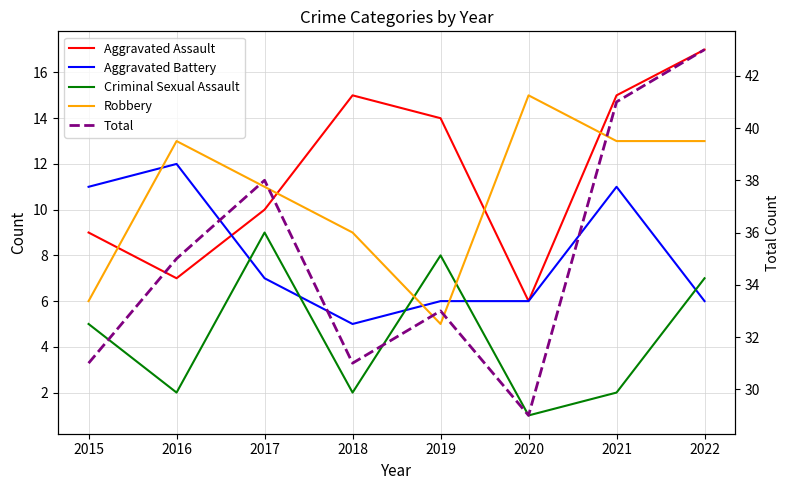

How many data points in Aggravated Assault are less than 14?

4